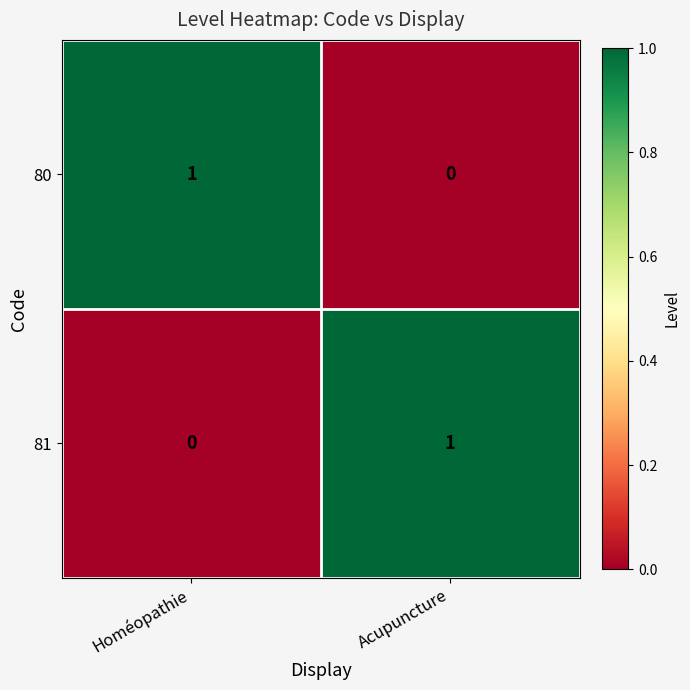

At how many categories does at least one series exceed 0?

2